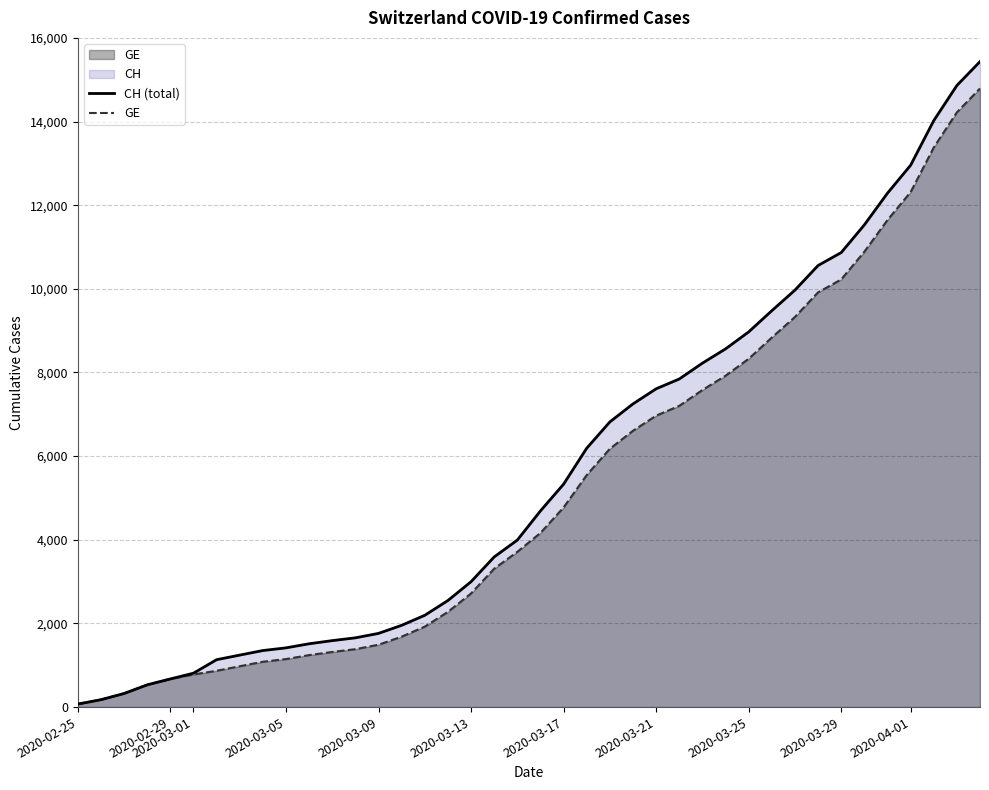

What is the highest value of the GE series?

14791